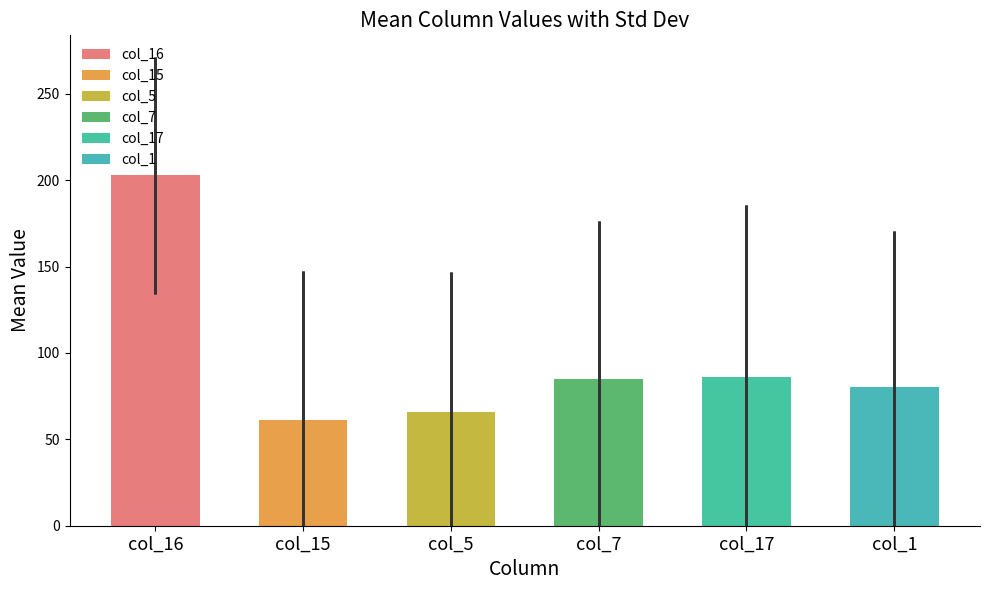

What is the difference between the maximum and second lowest values in the col_15 series?

252